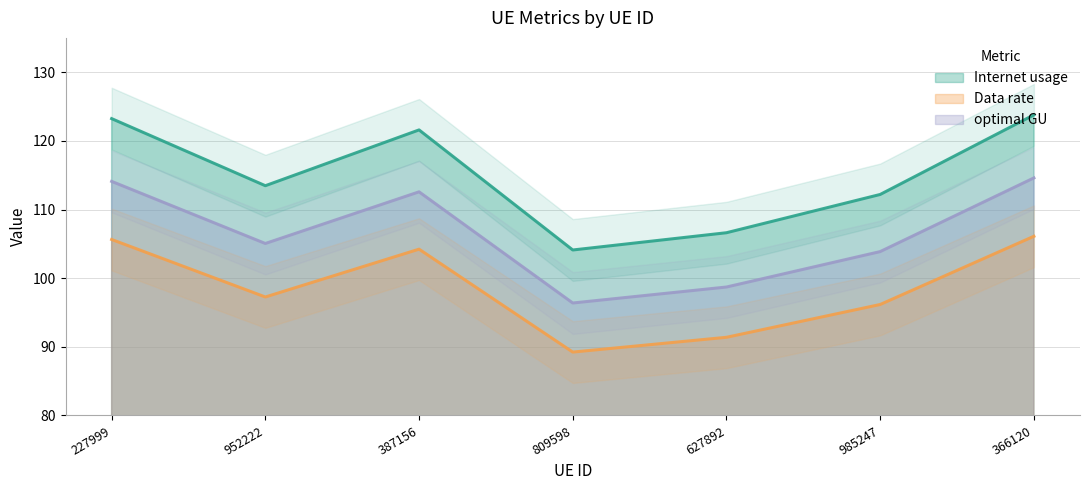

True or false: Internet usage and Data rate intersect in this chart.

False